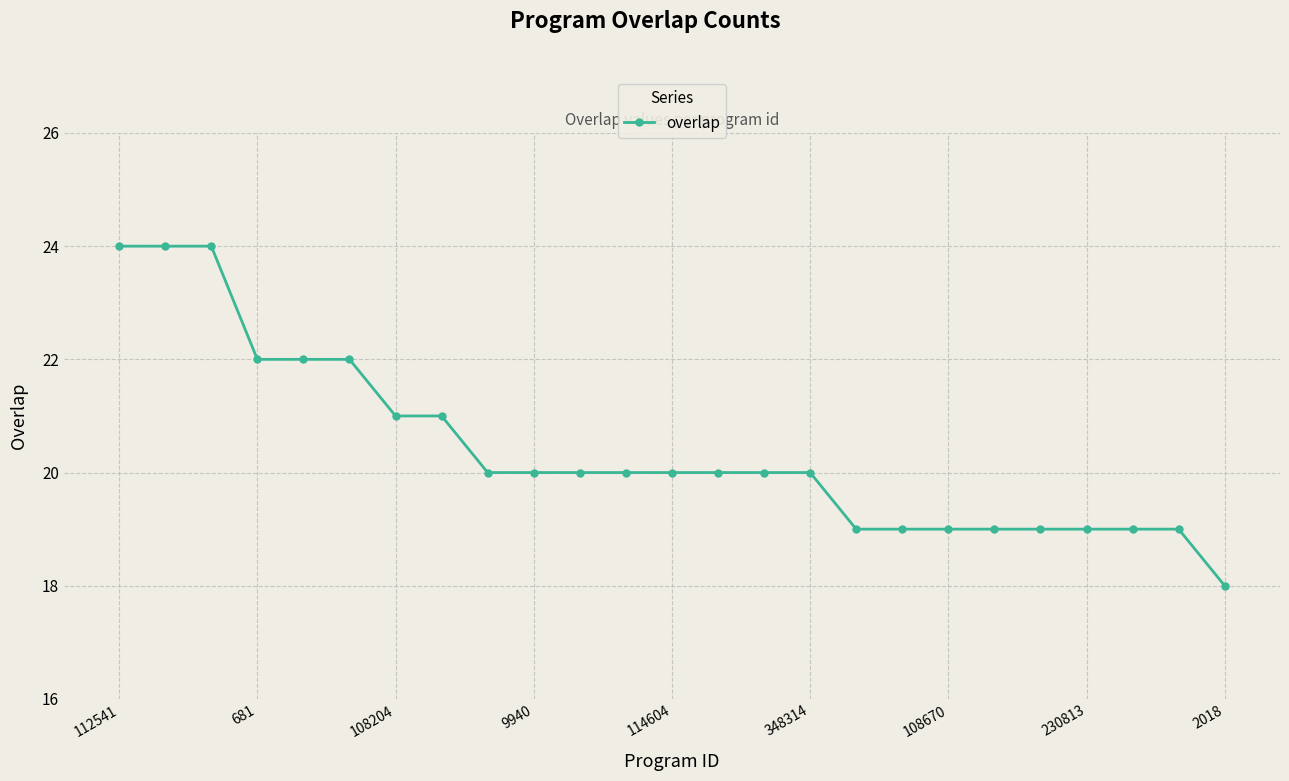

What is the smallest value displayed?

18